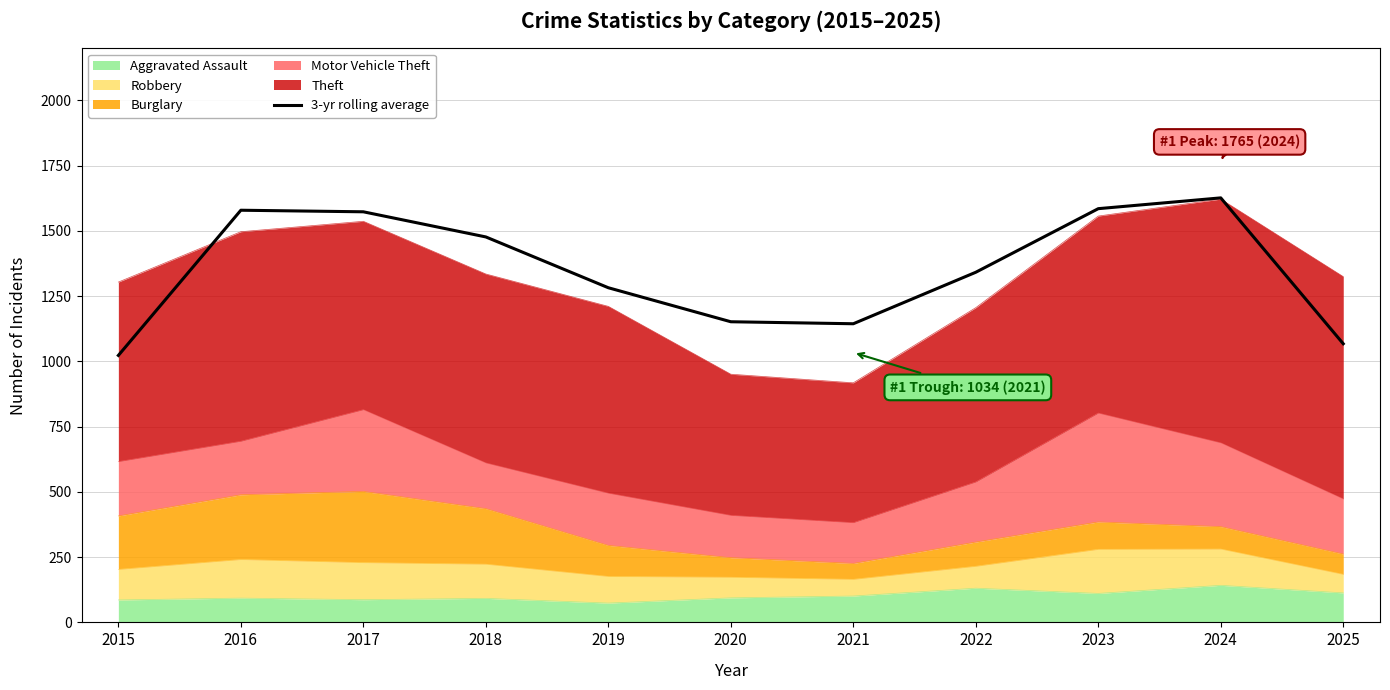

Reading right to left, extract all data points from this chart.

1067.7	1626.7	1585.3	1341.7	1144.3	1152.0	1282.3	1477.0	1573.3	1579.3	1023.0